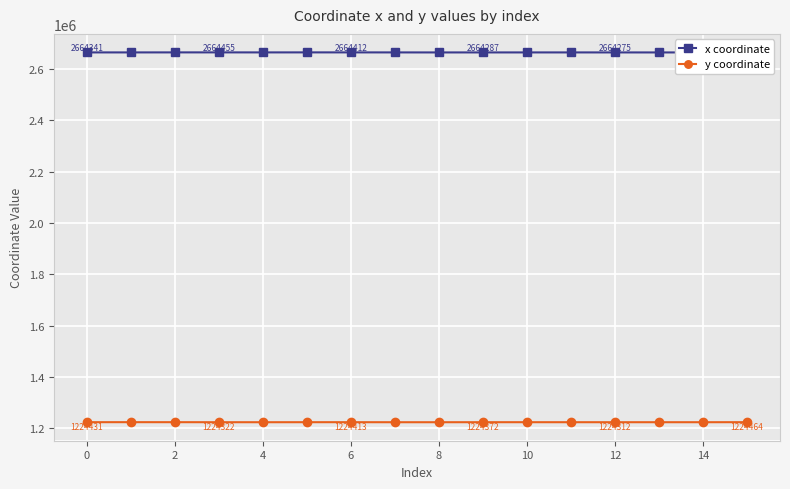

True or false: y coordinate and x coordinate intersect in this chart.

False